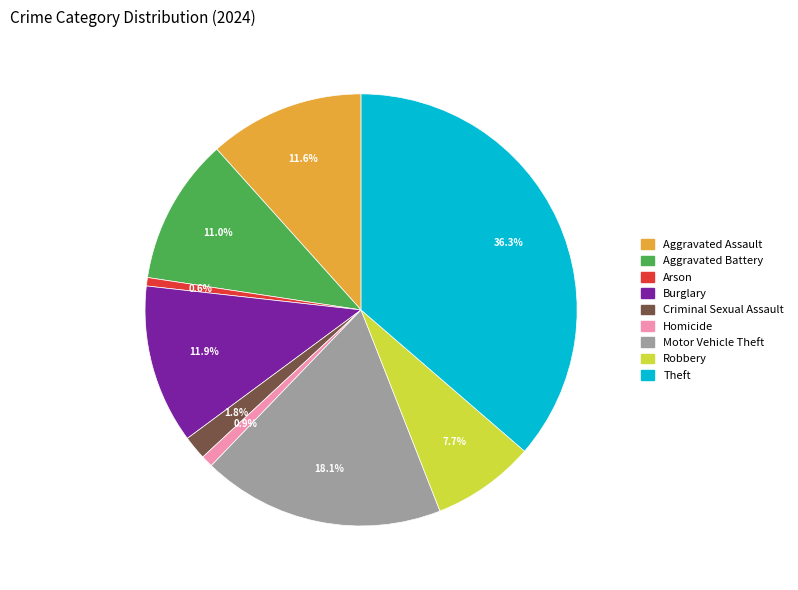

The Motor Vehicle Theft slice represents 13% of the pie. True or false?

False